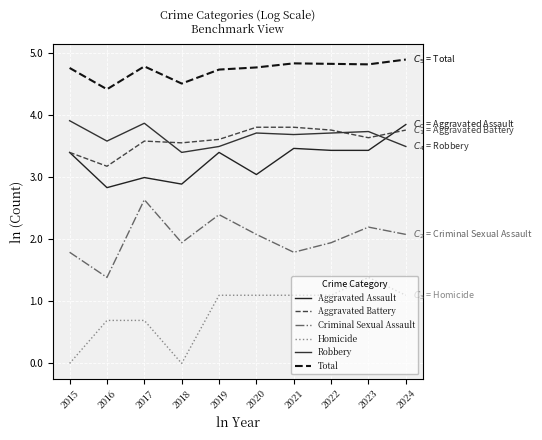

Reading right to left, what are all the values shown in this chart?

Aggravated Assault: 3.9	3.4	3.4	3.5	3.0	3.4	2.9	3.0	2.8	3.4
Aggravated Battery: 3.8	3.6	3.8	3.8	3.8	3.6	3.6	3.6	3.2	3.4
Criminal Sexual Assault: 2.1	2.2	1.9	1.8	2.1	2.4	1.9	2.6	1.4	1.8
Homicide: 1.1	1.4	1.1	1.1	1.1	1.1	0.0	0.7	0.7	0.0
Robbery: 3.5	3.7	3.7	3.7	3.7	3.5	3.4	3.9	3.6	3.9
Total: 4.9	4.8	4.8	4.8	4.8	4.7	4.5	4.8	4.4	4.8